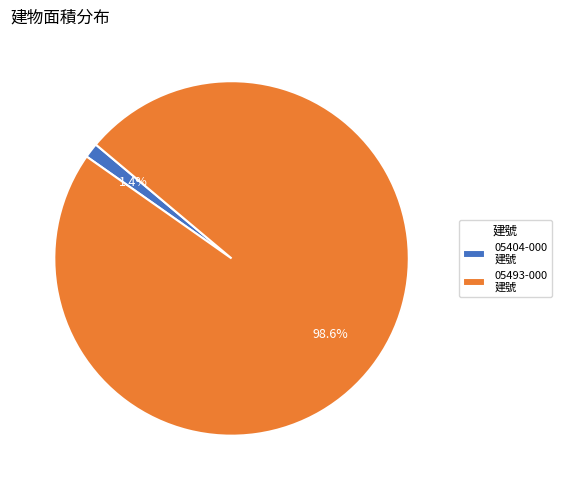

What is the largest slice in the pie chart?

05493-000 建號